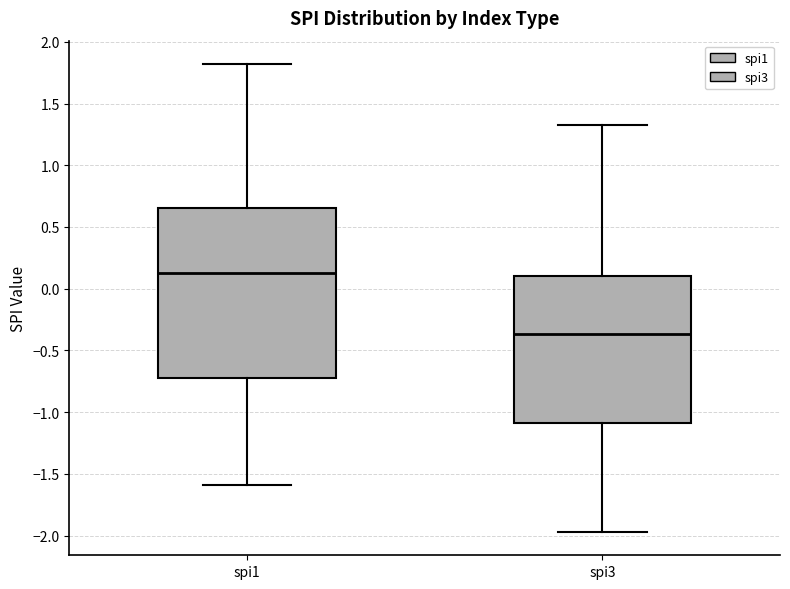

Reading left to right, transcribe this box plot: for each box, give where its median line is, the range the box spans, and where its two whiskers end, as read against the y-axis. The values are not printed on the chart, so give them approximately, as read against the axis.

spi1: median 0.15, box -0.70 to 0.65, whiskers -1.60 to 1.80
spi3: median -0.35, box -1.10 to 0.10, whiskers -1.95 to 1.35